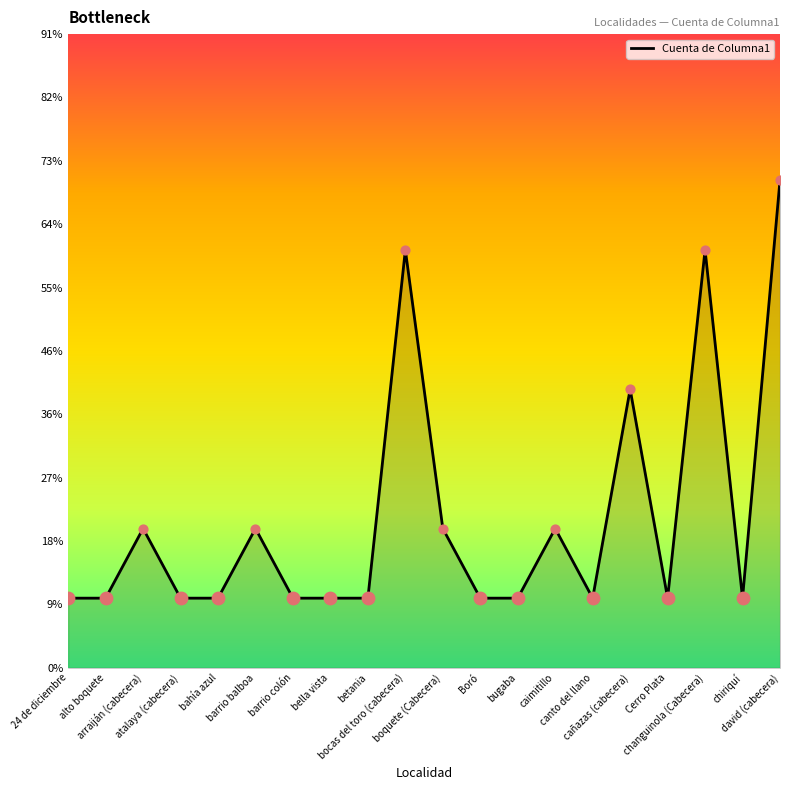

Which has a higher value, 24 de diciembre or Boró?

24 de diciembre